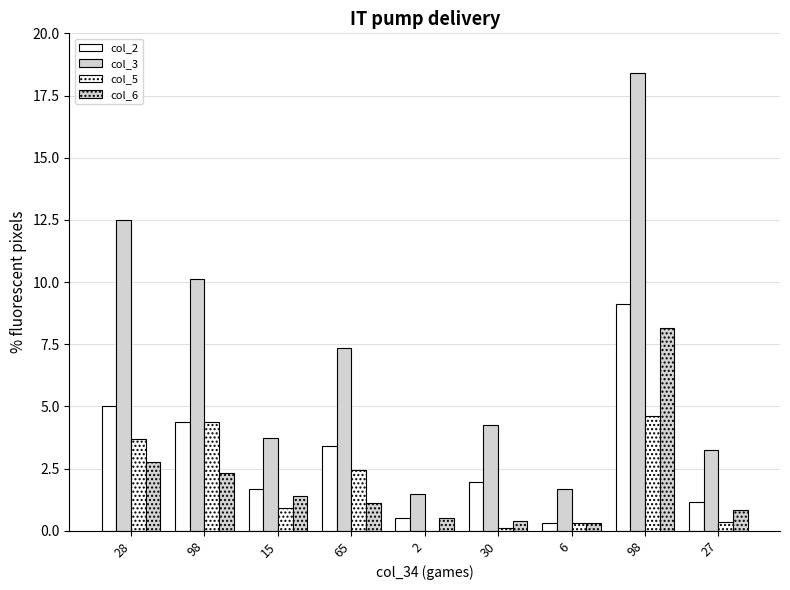

How many categories are shown in the chart?

9